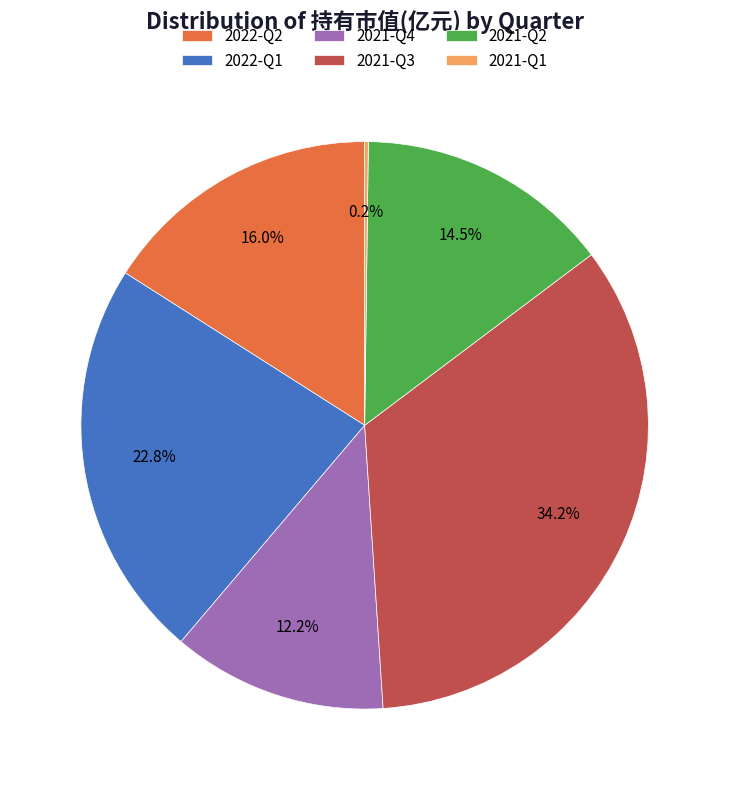

Is the sum of 2022-Q1 and 2021-Q2 greater than half?

No